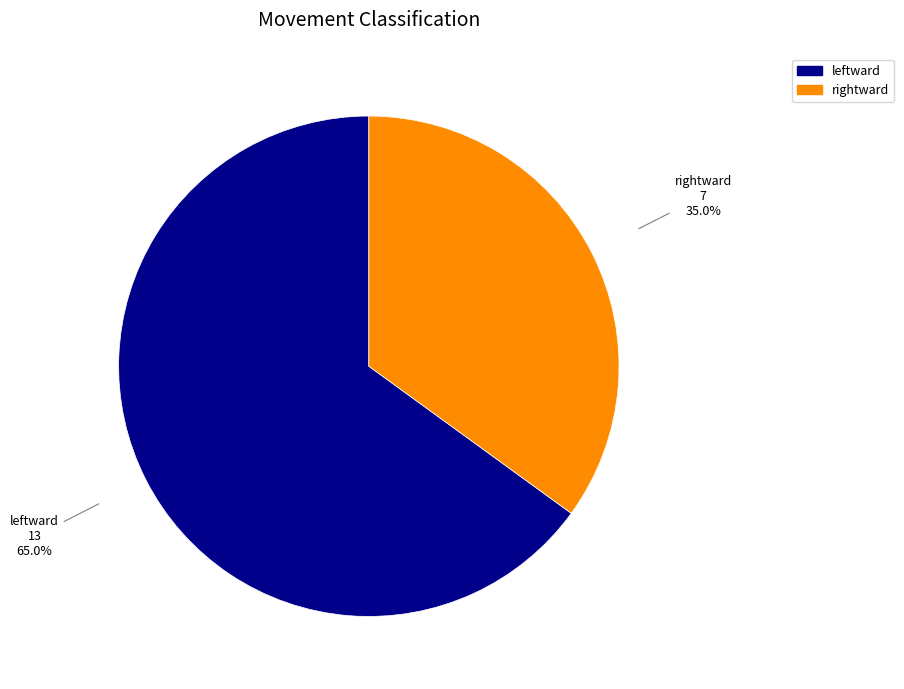

What is the smallest slice in the pie chart?

rightward